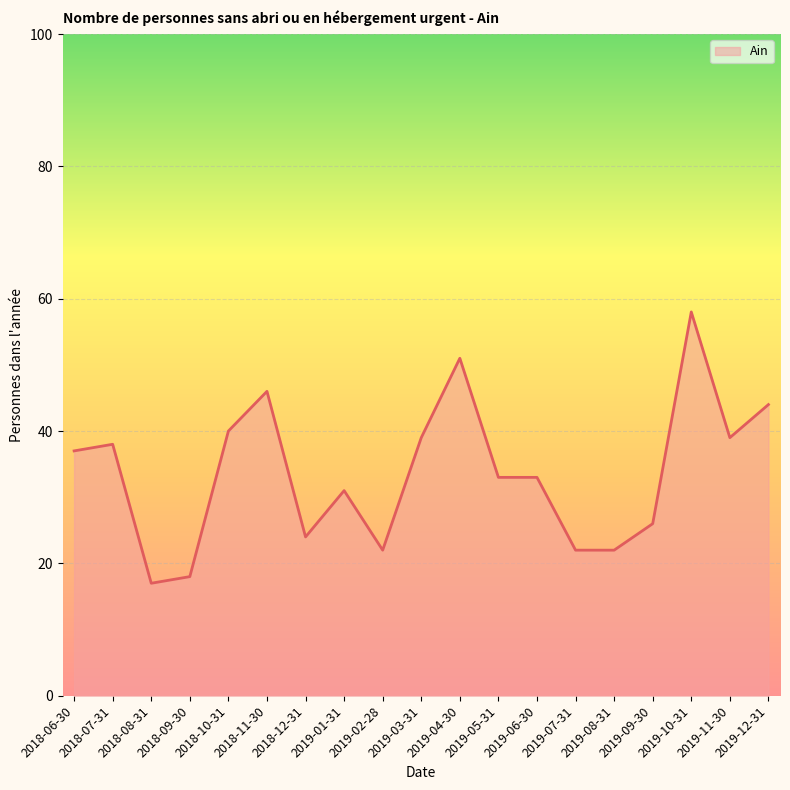

Where does the data first go above 33?

2018-06-30